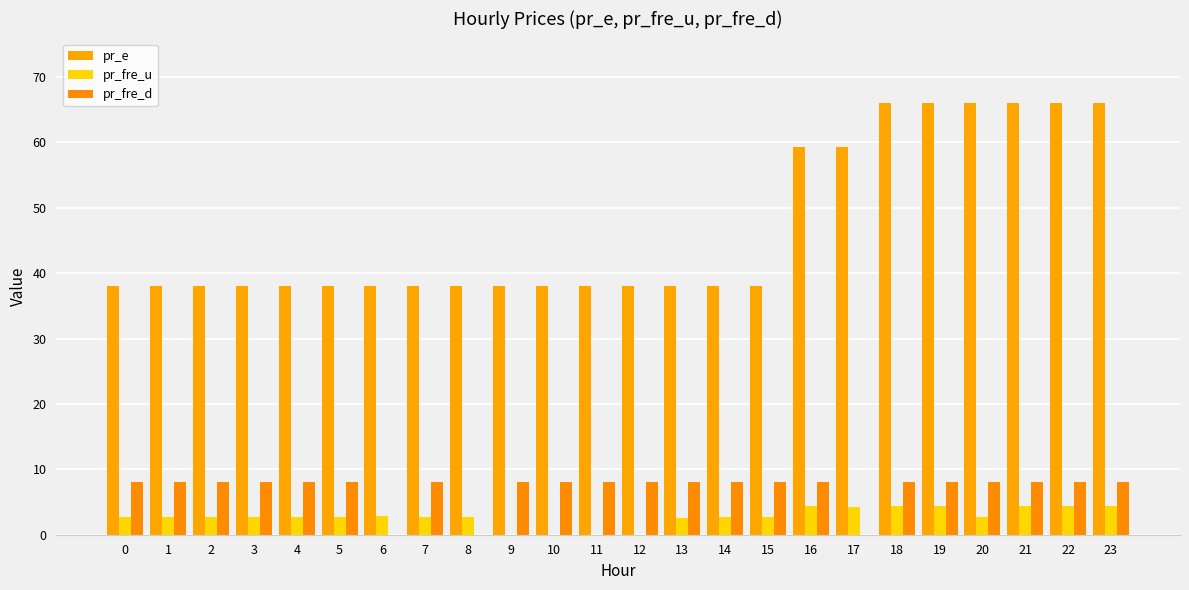

Reading right to left, extract all data points from this chart.

pr_e: 23=66.0	22=66.0	21=66.0	20=66.0	19=66.0	18=66.0	17=59.3	16=59.3	15=38.0	14=38.0	13=38.0	12=38.0	11=38.0	10=38.0	9=38.0	8=38.0	7=38.0	6=38.0	5=38.0	4=38.0	3=38.0	2=38.0	1=38.0	0=38.0
pr_fre_u: 23=4.4	22=4.4	21=4.4	20=2.7	19=4.4	18=4.4	17=4.2	16=4.4	15=2.7	14=2.7	13=2.5	12=0.0	11=0.0	10=0.0	9=0.0	8=2.7	7=2.7	6=2.9	5=2.7	4=2.7	3=2.7	2=2.7	1=2.7	0=2.7
pr_fre_d: 23=8.0	22=8.0	21=8.0	20=8.0	19=8.0	18=8.0	17=0.0	16=8.0	15=8.0	14=8.0	13=8.0	12=8.0	11=8.0	10=8.0	9=8.0	8=0.0	7=8.0	6=0.0	5=8.0	4=8.0	3=8.0	2=8.0	1=8.0	0=8.0